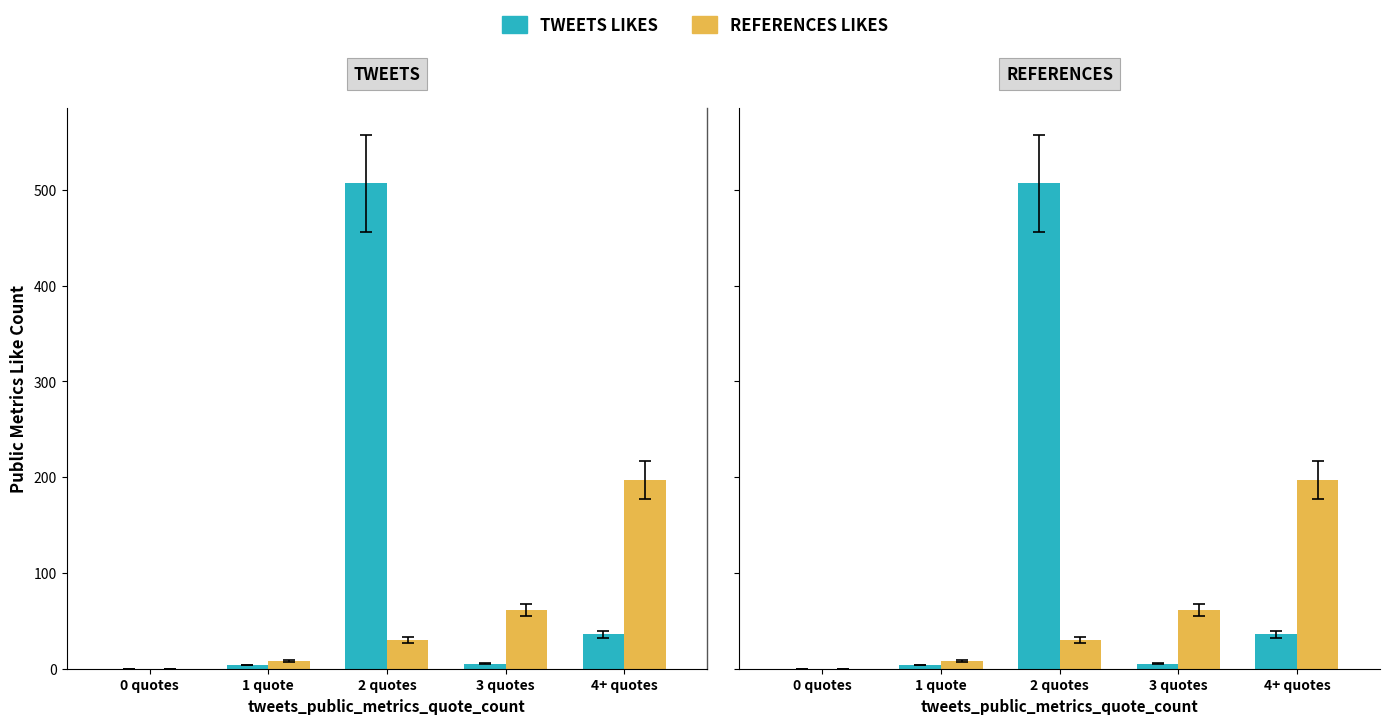

Where is REFERENCES LIKES nearest to the value 98?

3 quotes